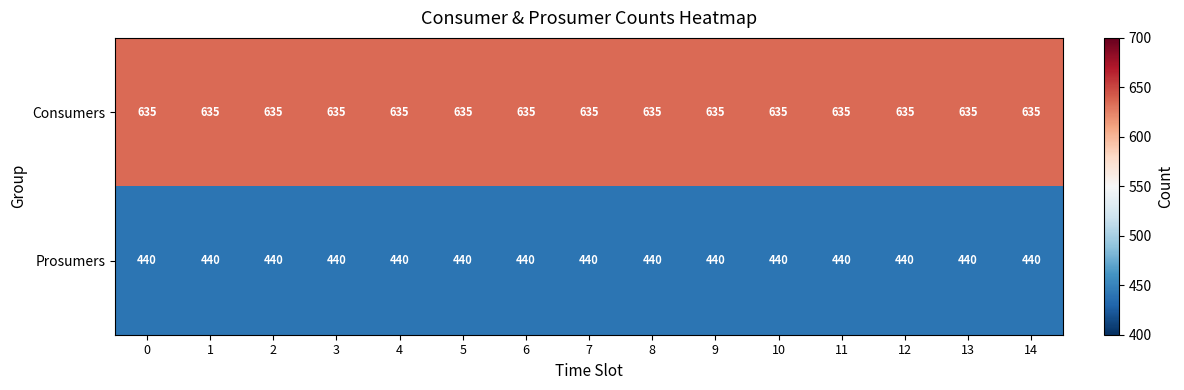

What is the difference between the highest and lowest values at 13?

195